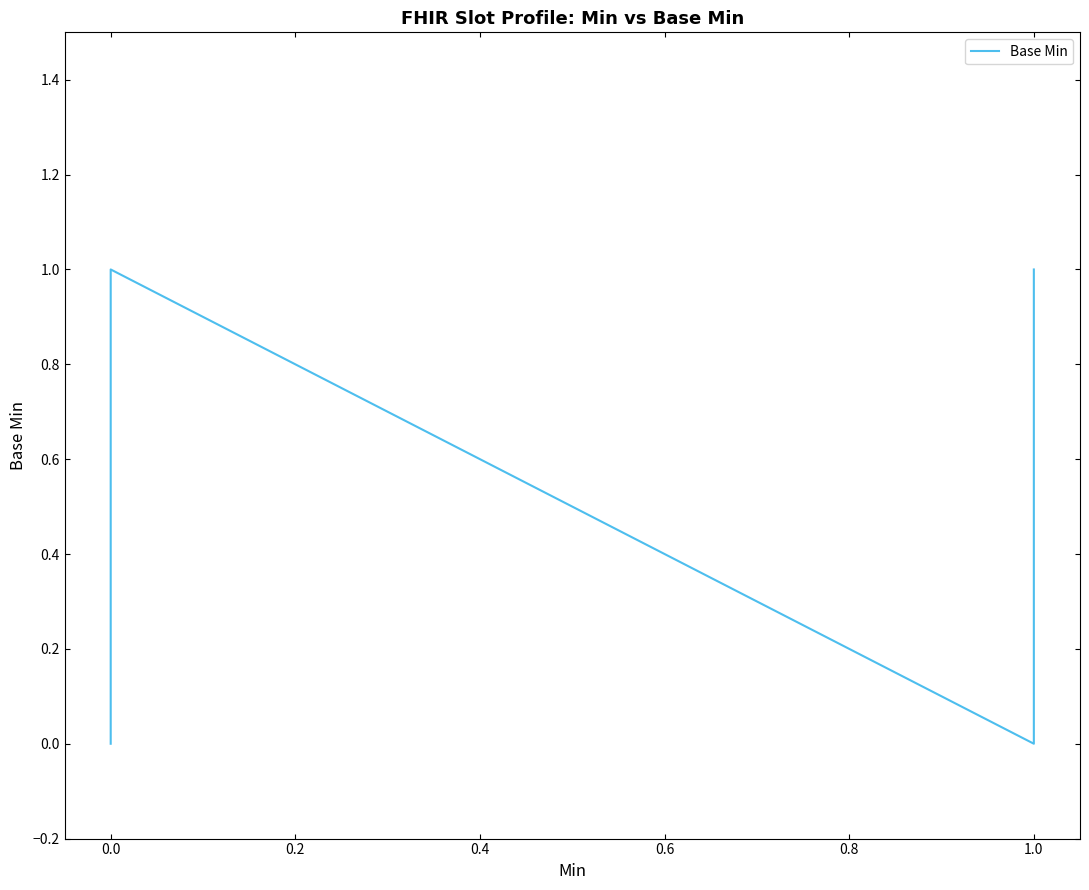

Does the chart have visible grid lines?

No